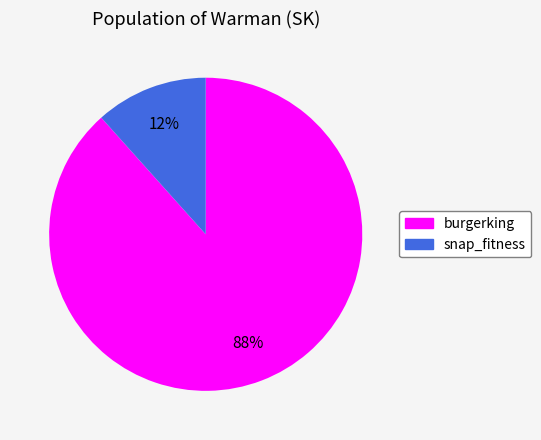

Which has a higher value, burgerking or snap_fitness?

burgerking